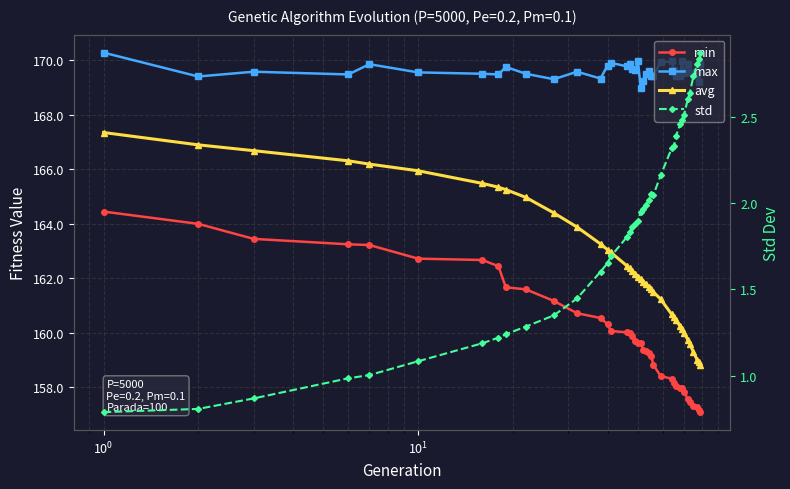

True or false: max and std cross at least once.

False